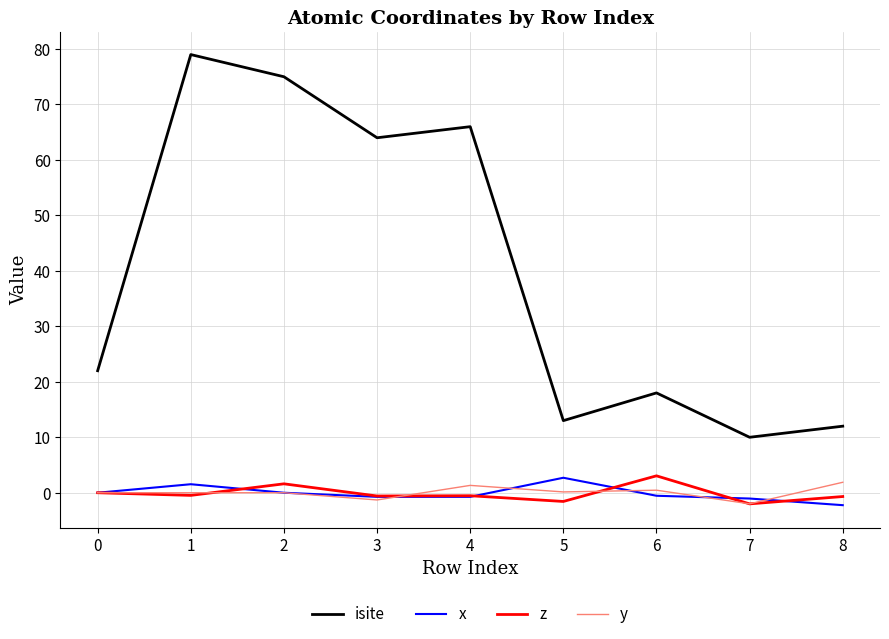

Which series has the largest total across all categories?

isite